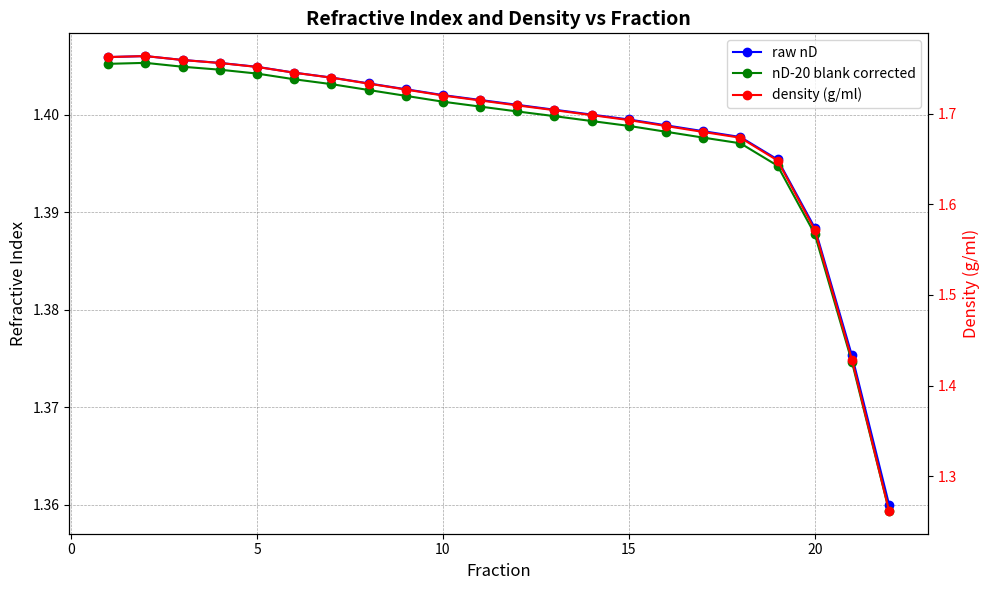

What is the highest value of the raw nD series?

1.4